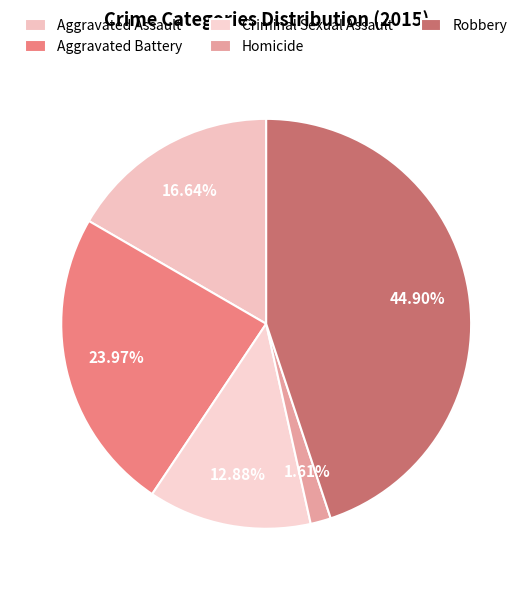

What percentage is the Homicide slice, to the nearest percent?

2%